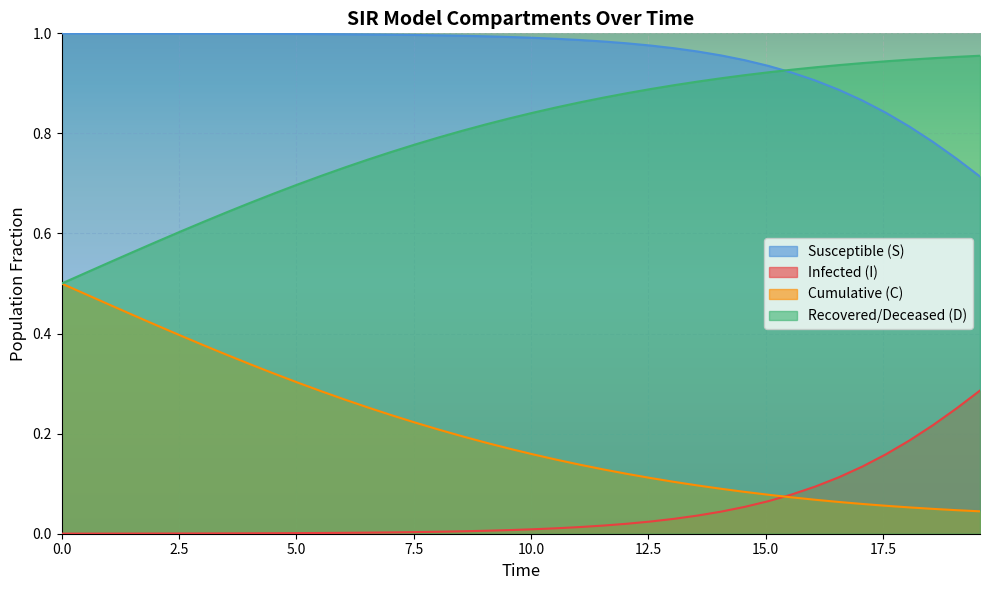

What are all the series names shown in the legend?

Susceptible (S), Infected (I), Cumulative (C), Recovered/Deceased (D)